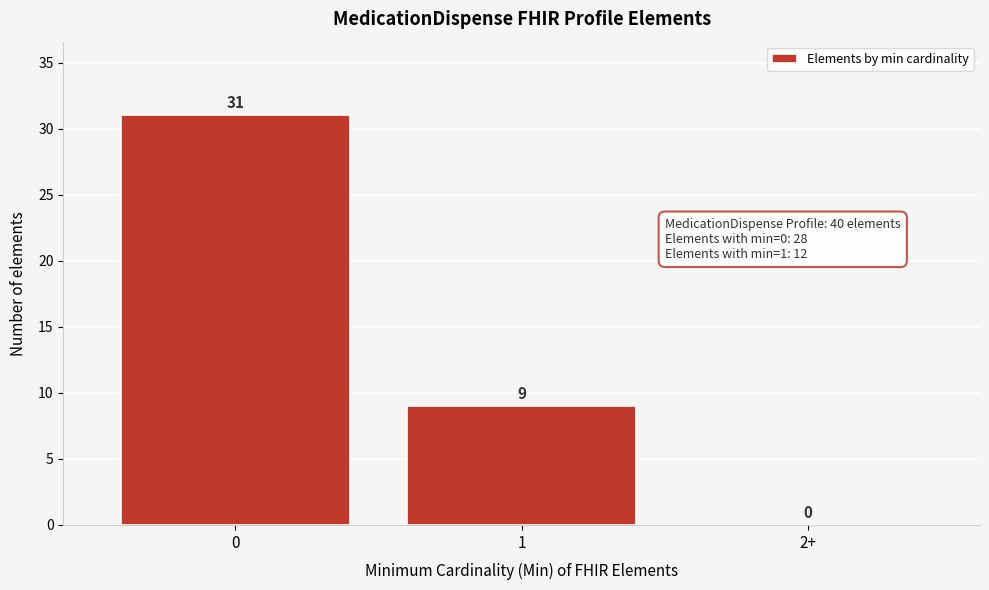

Reading right to left, extract all data points from this chart.

2+=0	1=9	0=31